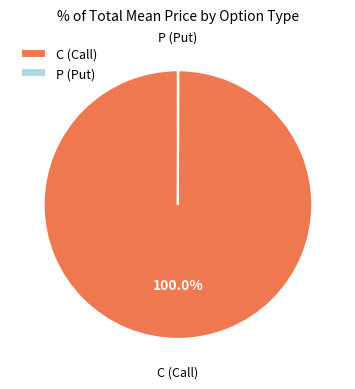

Does C (Call) account for over 50% of the chart?

Yes